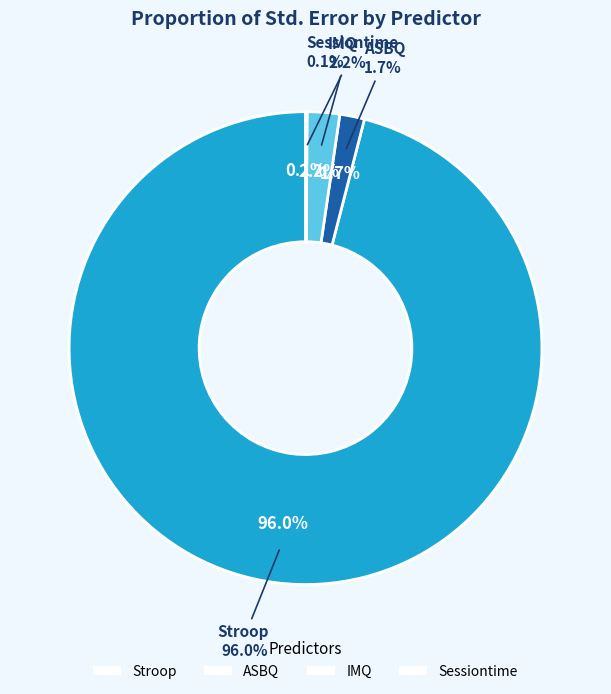

What percentage is the ASBQ slice, to the nearest percent?

2%